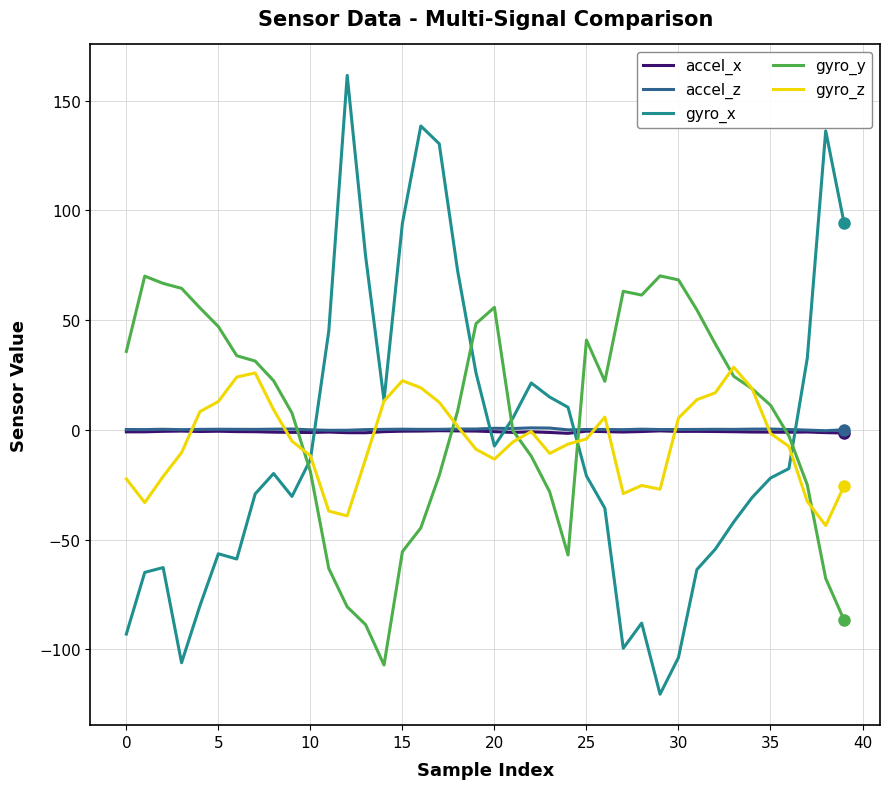

How many times do gyro_x and accel_z cross each other?

5